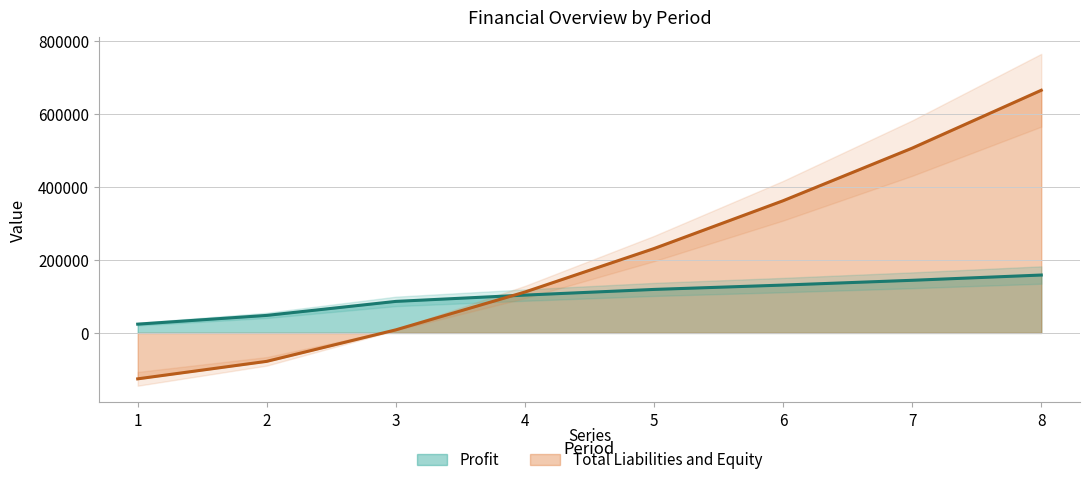

Between 7 and 1, which is larger?

7